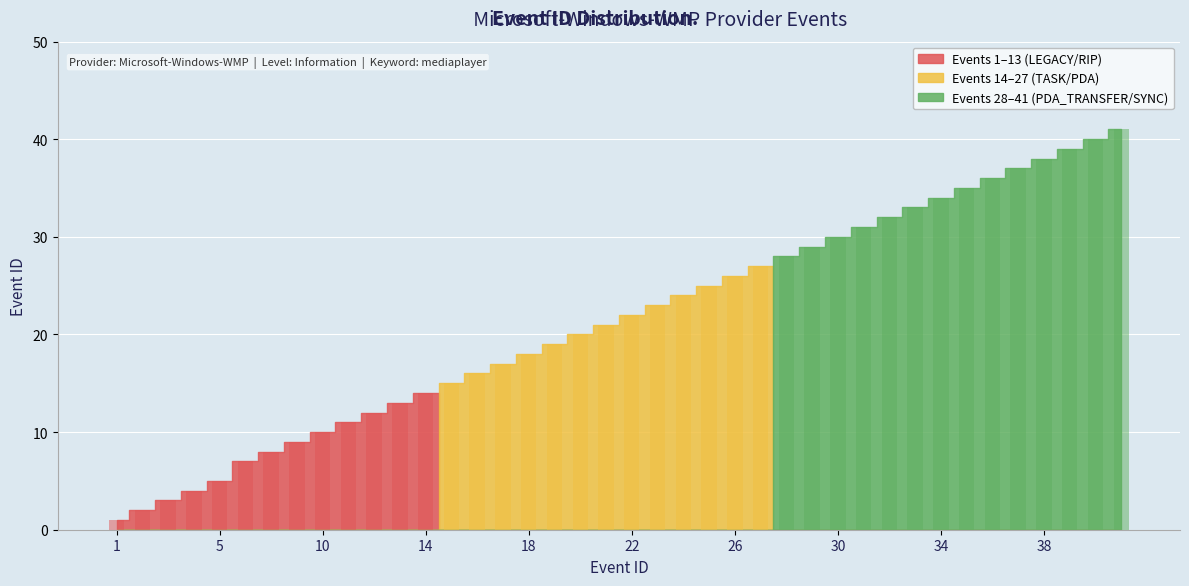

List the labels in order of Event ID value, largest first.

41, 40, 39, 38, 37, 36, 35, 34, 33, 32, 31, 30, 29, 28, 27, 26, 25, 24, 23, 22, 21, 20, 19, 18, 17, 16, 15, 14, 13, 12, 11, 10, 9, 8, 7, 5, 4, 3, 2, 1